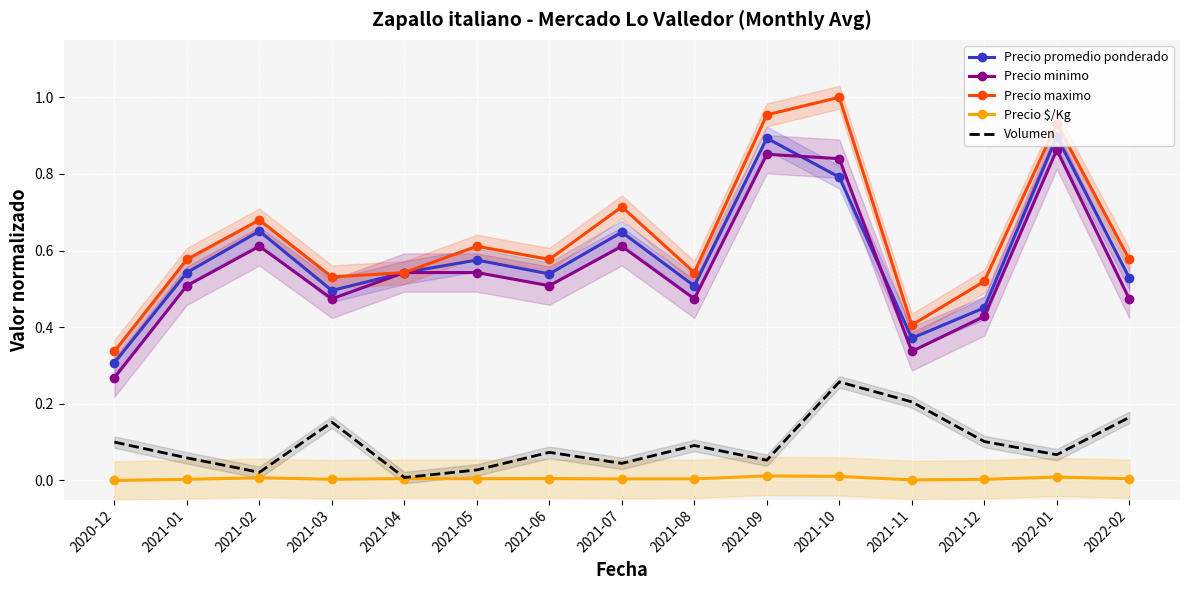

Reading right to left, extract all data points from this chart.

Precio promedio ponderado: 2022-02=0.5	2022-01=0.9	2021-12=0.5	2021-11=0.4	2021-10=0.8	2021-09=0.9	2021-08=0.5	2021-07=0.6	2021-06=0.5	2021-05=0.6	2021-04=0.5	2021-03=0.5	2021-02=0.7	2021-01=0.5	2020-12=0.3
Precio minimo: 2022-02=0.5	2022-01=0.9	2021-12=0.4	2021-11=0.3	2021-10=0.8	2021-09=0.9	2021-08=0.5	2021-07=0.6	2021-06=0.5	2021-05=0.5	2021-04=0.5	2021-03=0.5	2021-02=0.6	2021-01=0.5	2020-12=0.3
Precio maximo: 2022-02=0.6	2022-01=0.9	2021-12=0.5	2021-11=0.4	2021-10=1.0	2021-09=1.0	2021-08=0.5	2021-07=0.7	2021-06=0.6	2021-05=0.6	2021-04=0.5	2021-03=0.5	2021-02=0.7	2021-01=0.6	2020-12=0.3
Precio $/Kg: 2022-02=0.0	2022-01=0.0	2021-12=0.0	2021-11=0.0	2021-10=0.0	2021-09=0.0	2021-08=0.0	2021-07=0.0	2021-06=0.0	2021-05=0.0	2021-04=0.0	2021-03=0.0	2021-02=0.0	2021-01=0.0	2020-12=0.0
Volumen: 2022-02=0.2	2022-01=0.1	2021-12=0.1	2021-11=0.2	2021-10=0.3	2021-09=0.1	2021-08=0.1	2021-07=0.0	2021-06=0.1	2021-05=0.0	2021-04=0.0	2021-03=0.2	2021-02=0.0	2021-01=0.1	2020-12=0.1